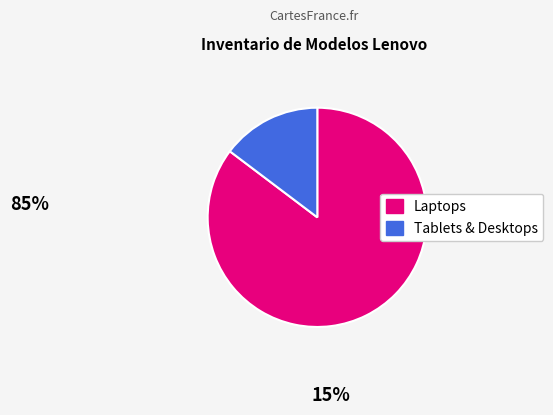

Is there any slice that represents more than half of the pie?

Yes